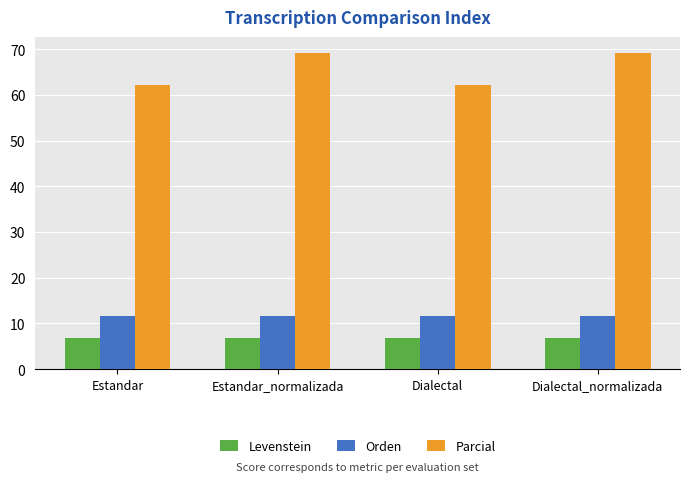

What is the label of the 2nd bar from the right?

Dialectal